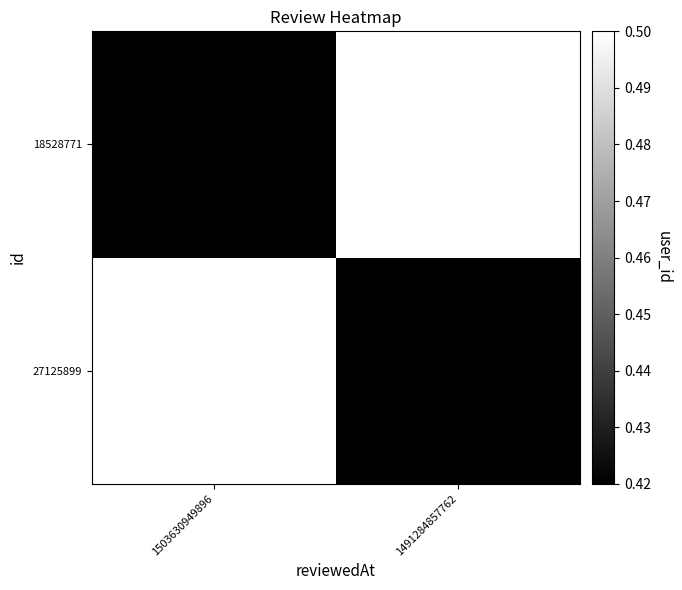

Rank the series by their maximum value, from lowest to highest.

27125899, 18528771